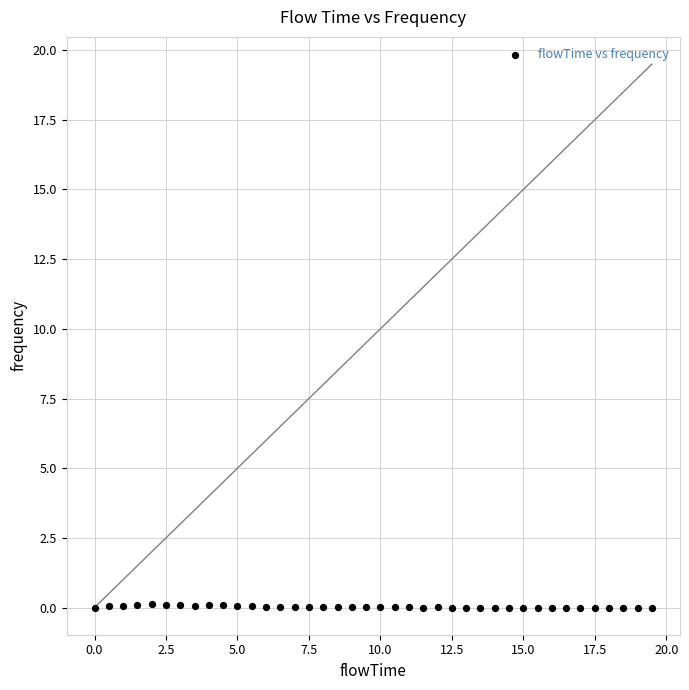

What is the range of X values (max minus min)?

19.5